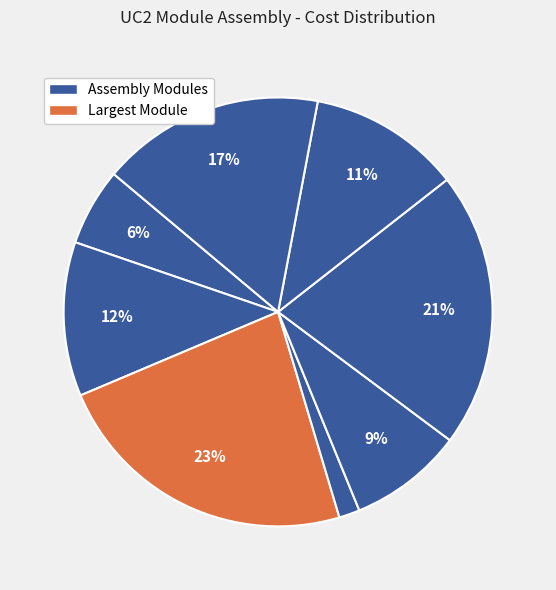

How many segments does this pie chart have?

8